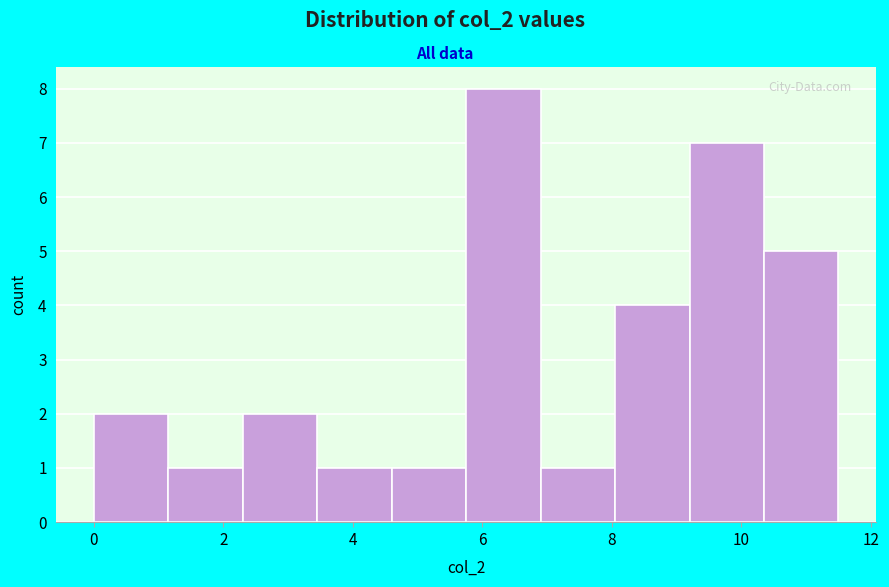

Which range on the x-axis has the tallest bar?

5.75 to 6.90